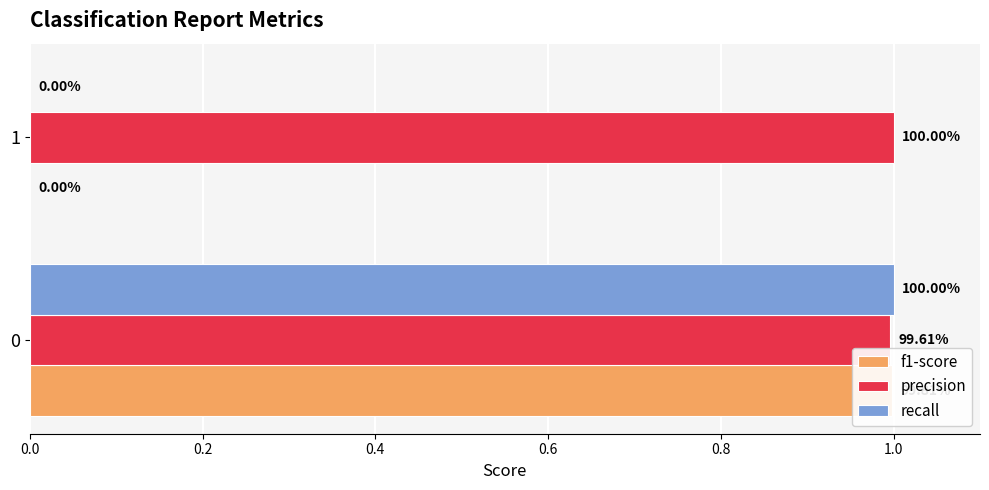

The recall series shows 0.4 at 0.0. True or false?

False